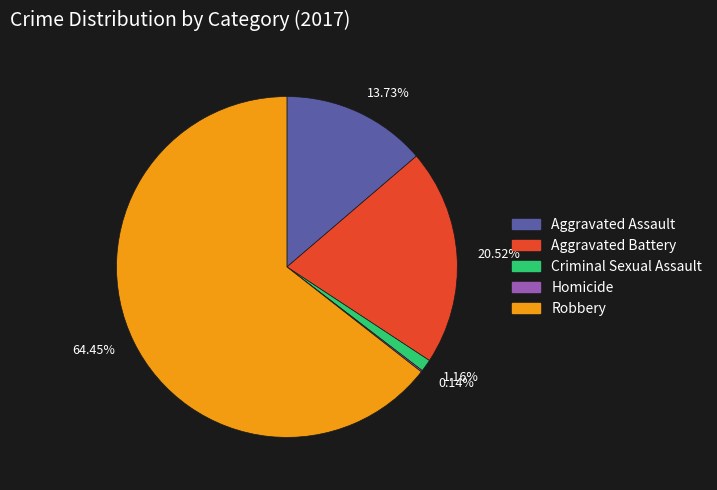

Between 1.16% and 20.52%, which is larger?

20.52%